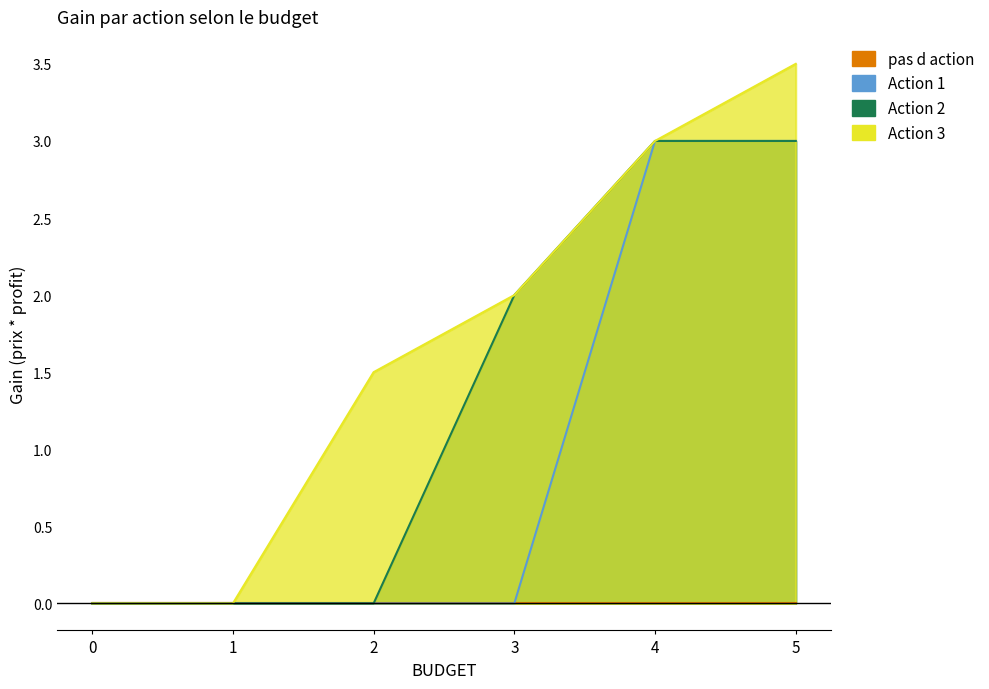

Read the Action 2 value at 5.

3.0